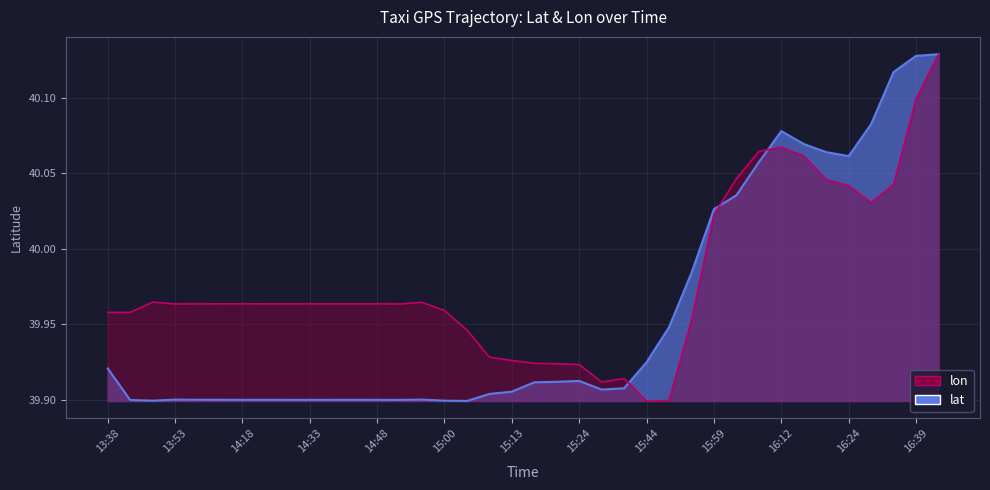

Reading left to right, list all the values displayed in this chart.

lat: 13:38=39.9	13:43=39.9	13:48=39.9	13:53=39.9	13:58=39.9	14:08=39.9	14:18=39.9	14:23=39.9	14:28=39.9	14:33=39.9	14:38=39.9	14:43=39.9	14:48=39.9	14:53=39.9	14:58=39.9	15:00=39.9	15:05=39.9	15:10=39.9	15:13=39.9	15:18=39.9	15:23=39.9	15:24=39.9	15:28=39.9	15:38=39.9	15:44=39.9	15:49=39.9	15:54=40.0	15:59=40.0	16:04=40.0	16:09=40.1	16:12=40.1	16:17=40.1	16:22=40.1	16:24=40.1	16:29=40.1	16:34=40.1	16:39=40.1	16:44=40.1
lon: 13:38=40.0	13:43=40.0	13:48=40.0	13:53=40.0	13:58=40.0	14:08=40.0	14:18=40.0	14:23=40.0	14:28=40.0	14:33=40.0	14:38=40.0	14:43=40.0	14:48=40.0	14:53=40.0	14:58=40.0	15:00=40.0	15:05=39.9	15:10=39.9	15:13=39.9	15:18=39.9	15:23=39.9	15:24=39.9	15:28=39.9	15:38=39.9	15:44=39.9	15:49=39.9	15:54=40.0	15:59=40.0	16:04=40.0	16:09=40.1	16:12=40.1	16:17=40.1	16:22=40.0	16:24=40.0	16:29=40.0	16:34=40.0	16:39=40.1	16:44=40.1